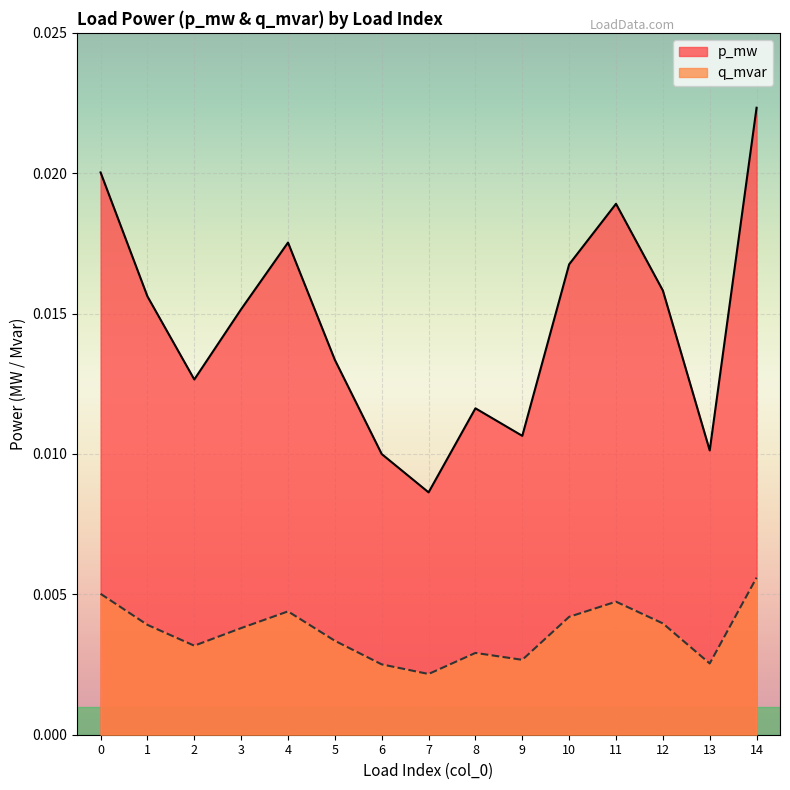

What are all the series names shown in the legend?

p_mw, q_mvar